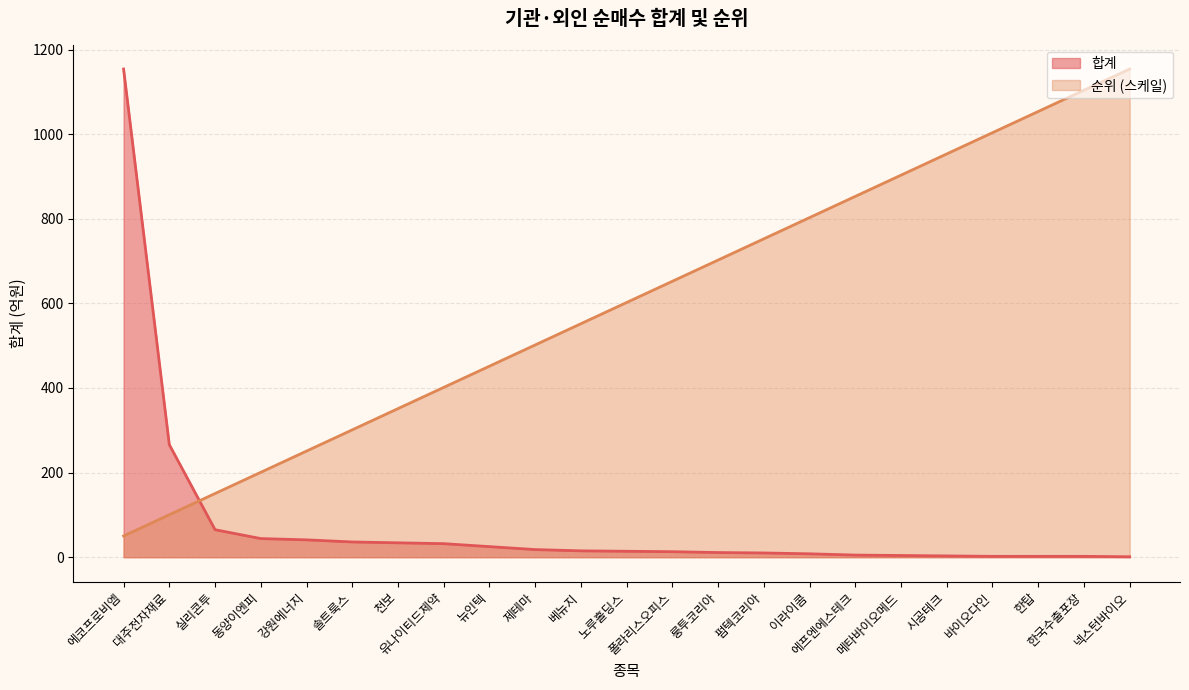

Reading left to right, transcribe all the data shown in this chart.

합계: 1154.0	266.0	65.0	44.0	41.0	36.0	34.0	32.0	25.0	18.0	15.0	14.0	13.0	11.0	10.0	8.0	5.0	4.0	3.0	2.0	2.0	2.0	1.0
순위: 50.2	100.3	150.5	200.7	250.9	301.0	351.2	401.4	451.6	501.7	551.9	602.1	652.3	702.4	752.6	802.8	853.0	903.1	953.3	1003.5	1053.7	1103.8	1154.0